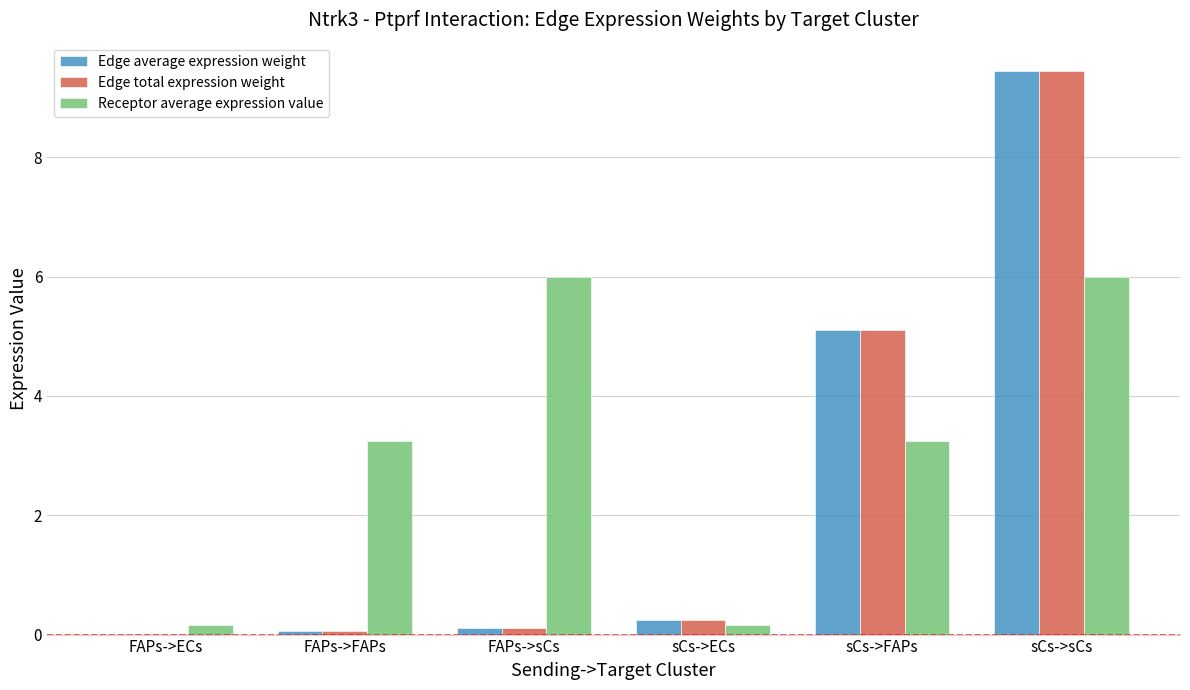

The Edge total expression weight series shows 5.1 at sCs->FAPs. True or false?

True